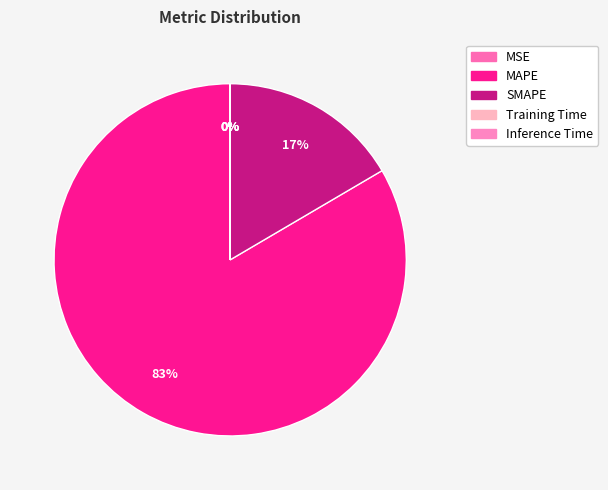

To the nearest percent, what is the difference between the largest and smallest slice percentages?

83%